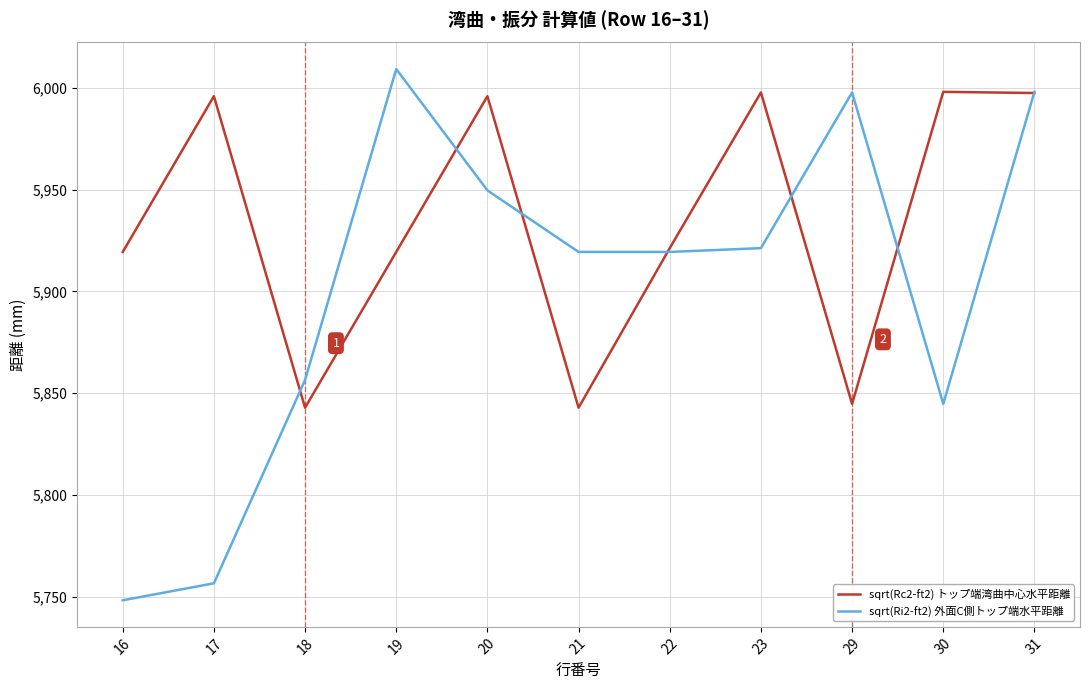

What is the spread (max minus min) of values at 22?

1.9